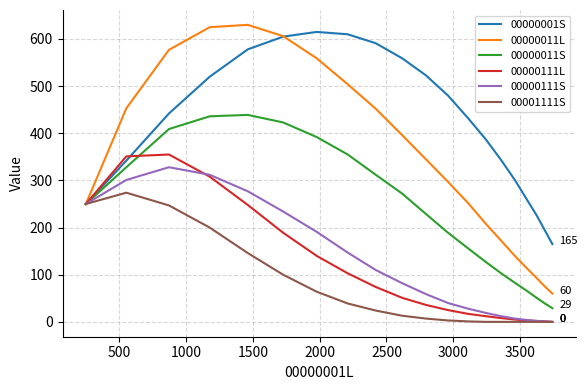

What is the maximum value shown in the chart?

630